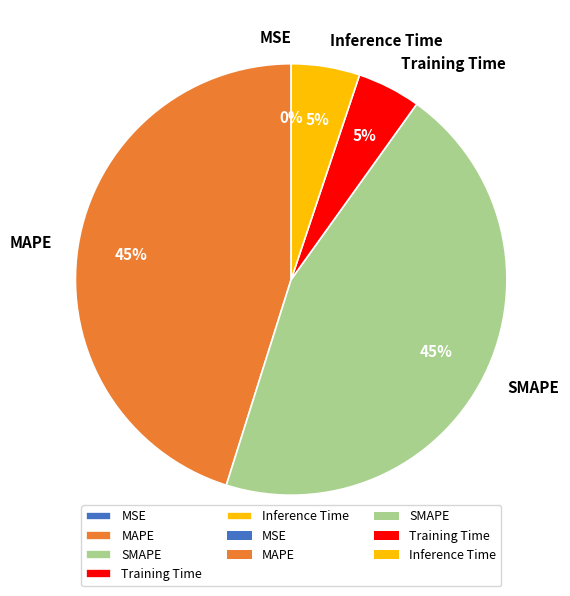

To the nearest percent, what is the average slice percentage?

20%